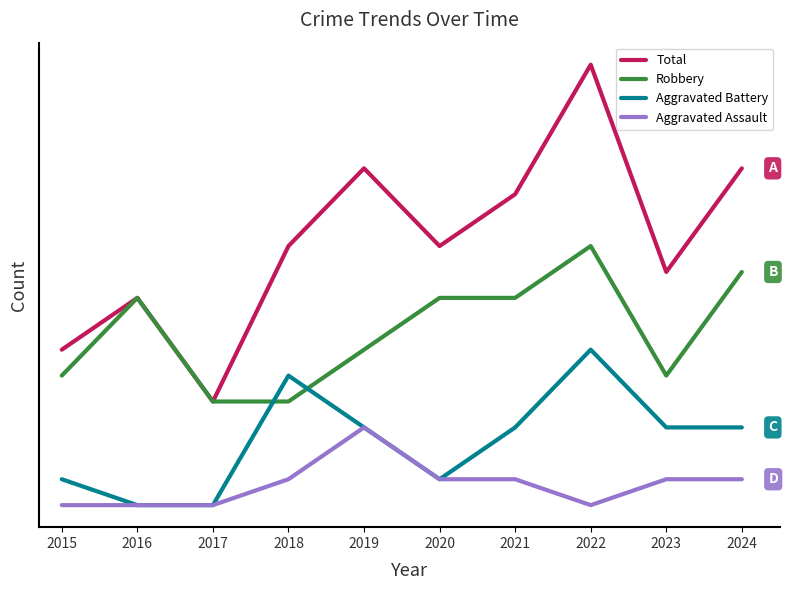

What are all the series names shown in the legend?

Total, Robbery, Aggravated Battery, Aggravated Assault